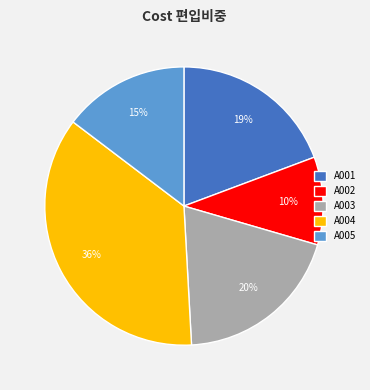

Which category has the biggest portion of the pie?

A004